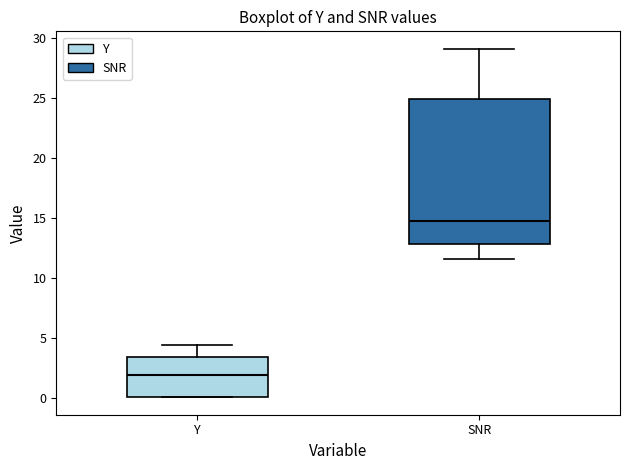

Which box is the tallest, from its lower edge to its upper edge?

SNR